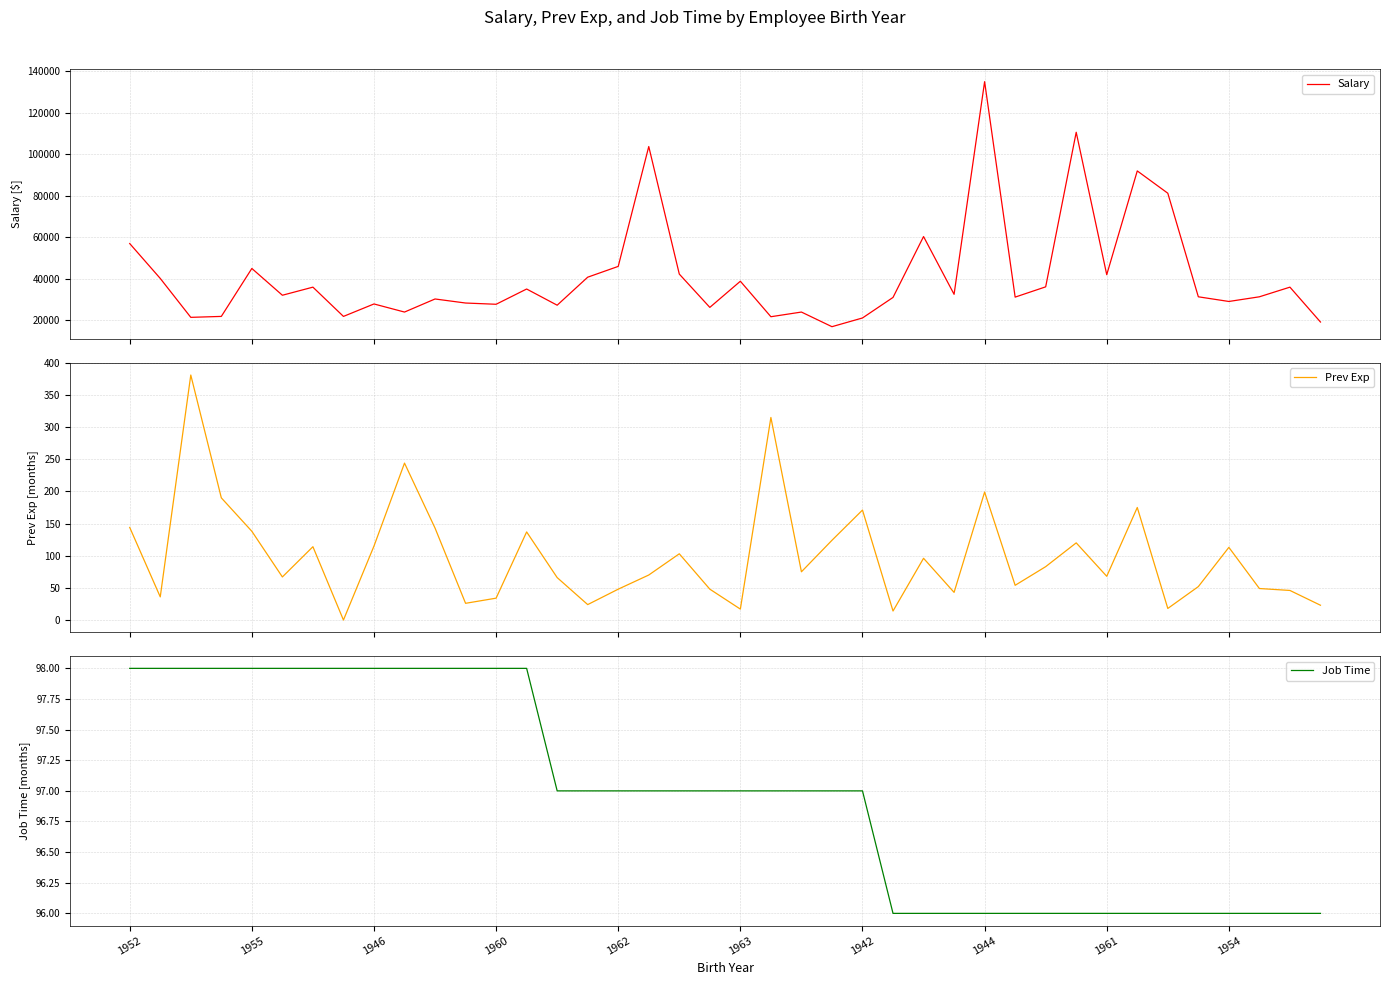

What is the label of the 11th point from the left?

10